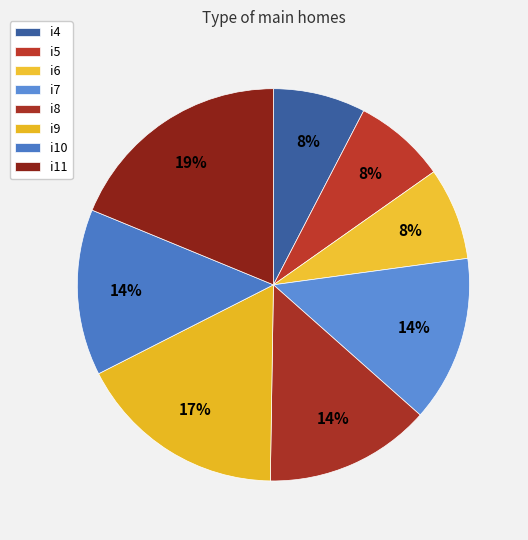

To the nearest percent, what is the difference between the largest and smallest slice percentages?

11%